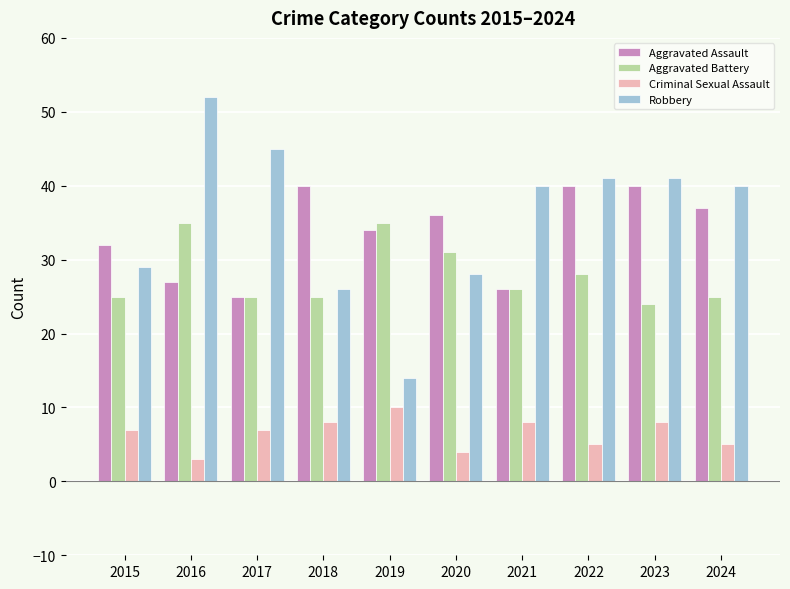

The value of Aggravated Battery at 2016 is 35. True or false?

True